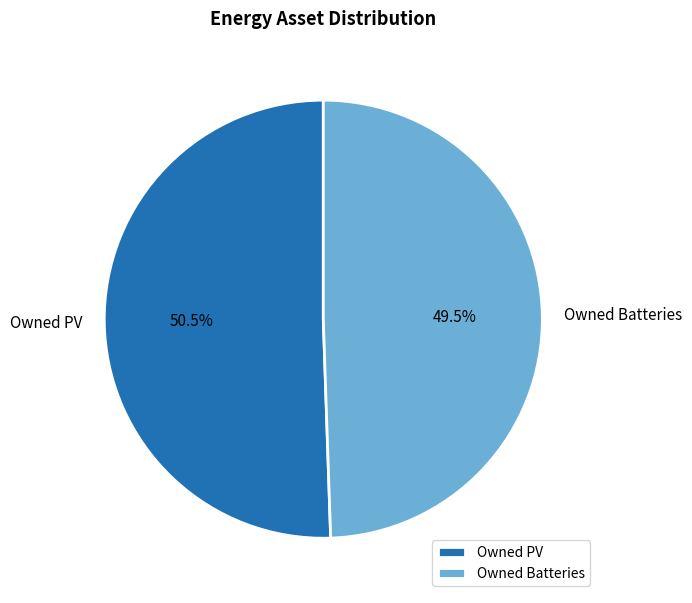

What percentage do Owned Batteries and Owned PV together represent?

100.0%